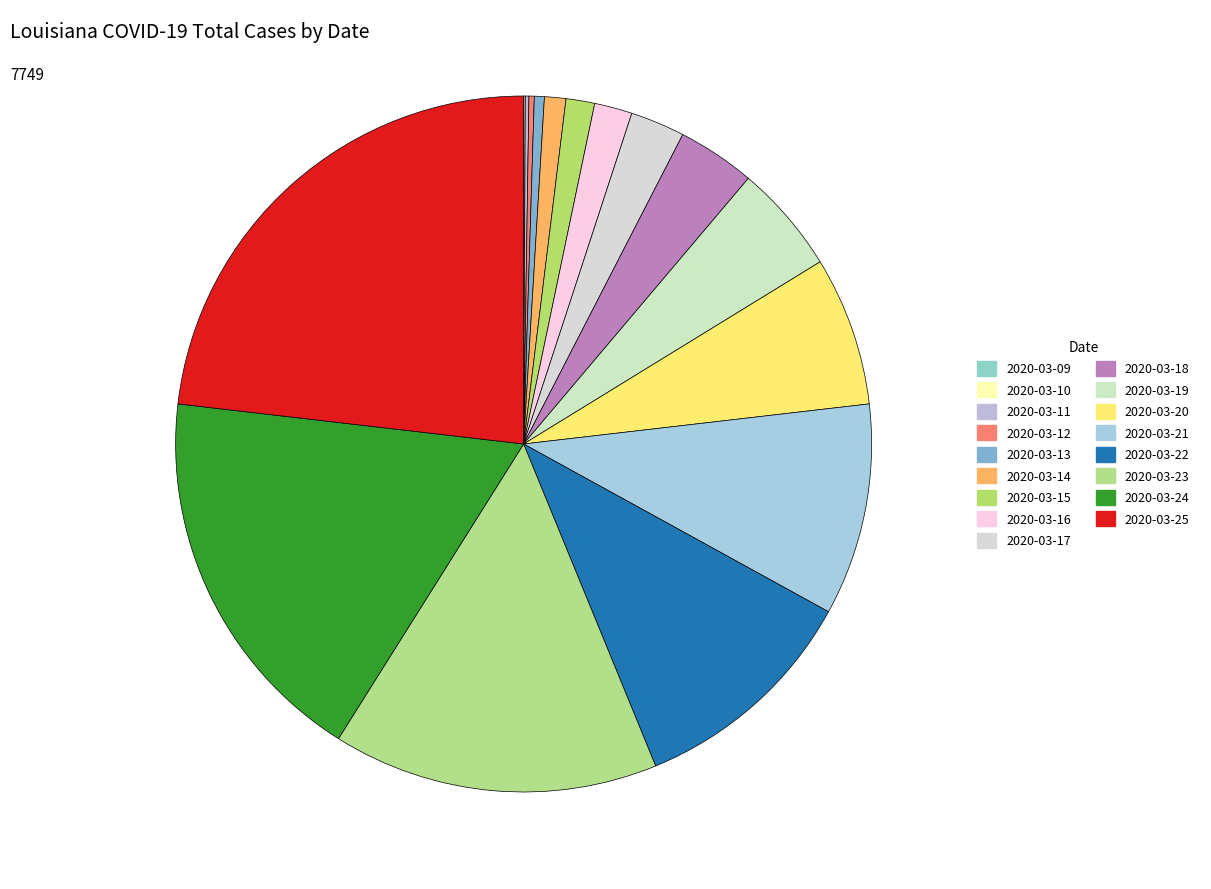

Is it true that 2020-03-22 is 25% of the pie?

False